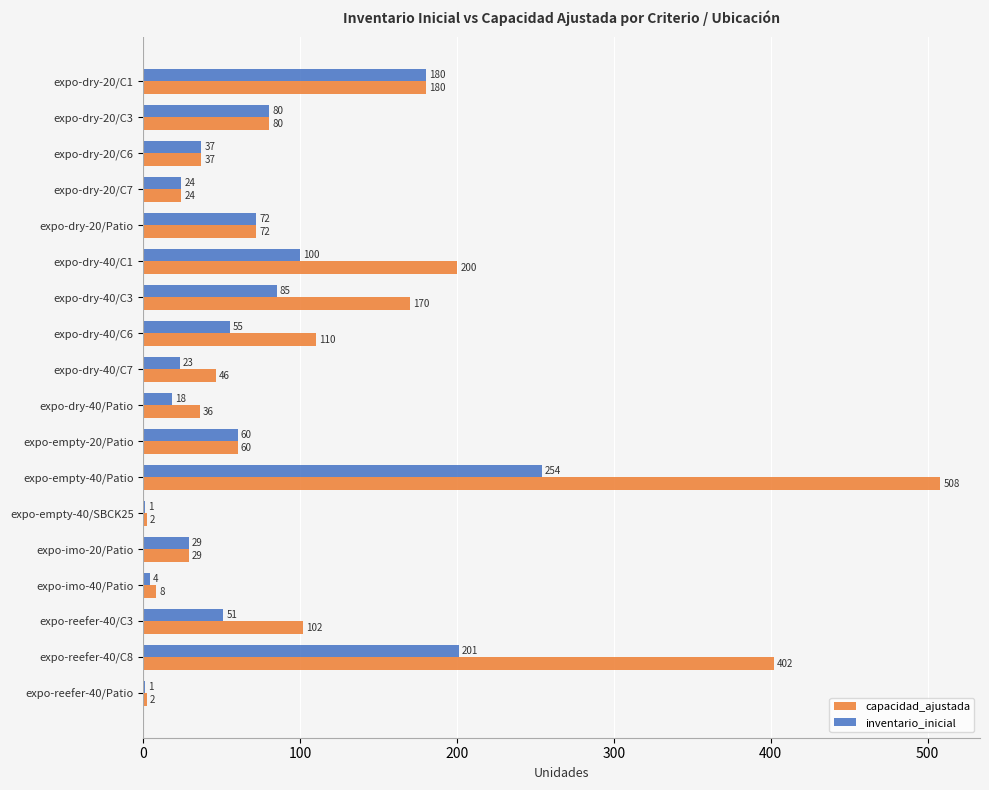

What is the greatest value displayed?

508